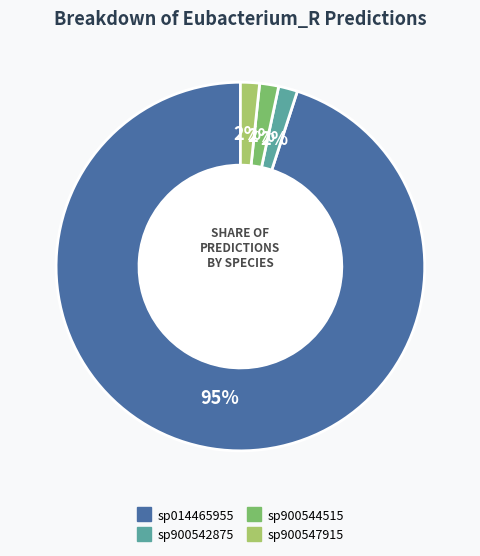

To the nearest percent, what is the average slice percentage?

25%